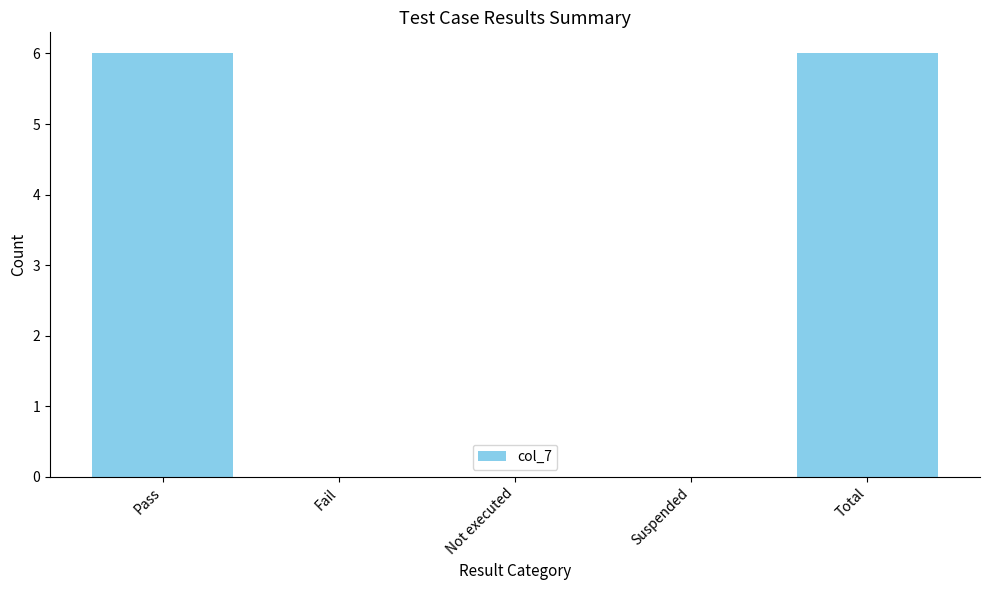

Is it true that the value at Total is 6?

True